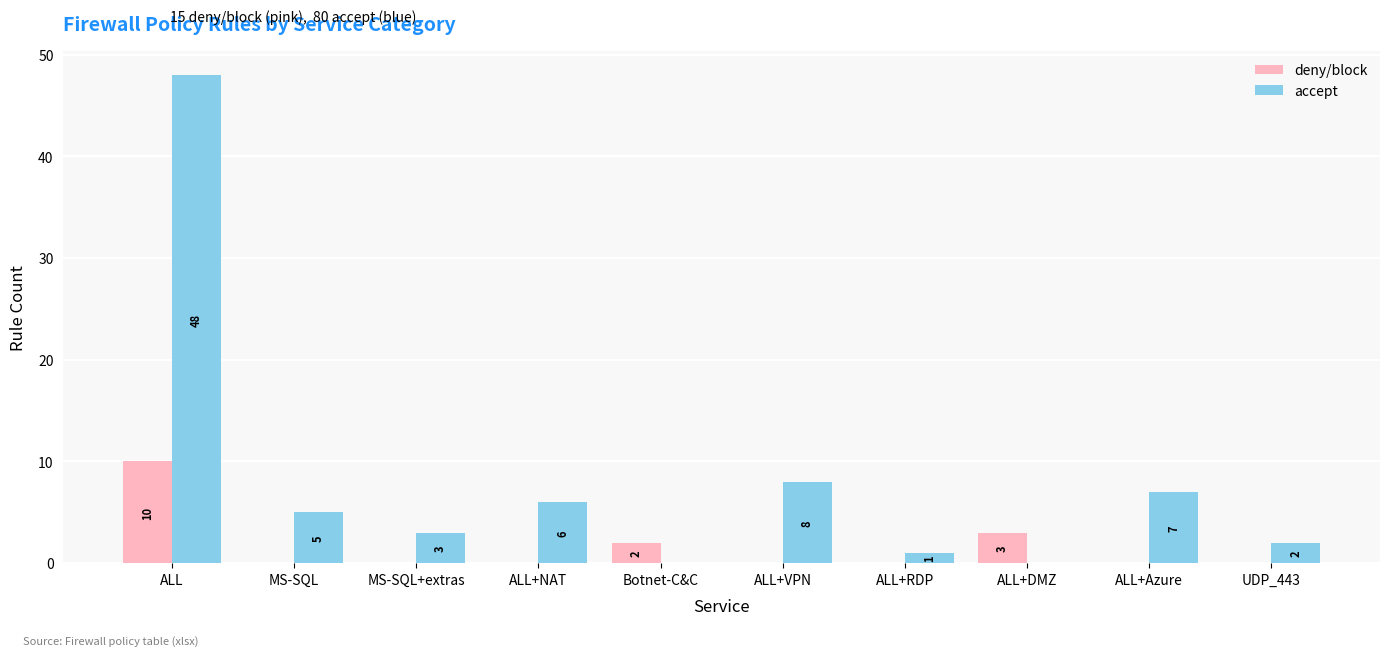

Which series has the largest total across all categories?

accept